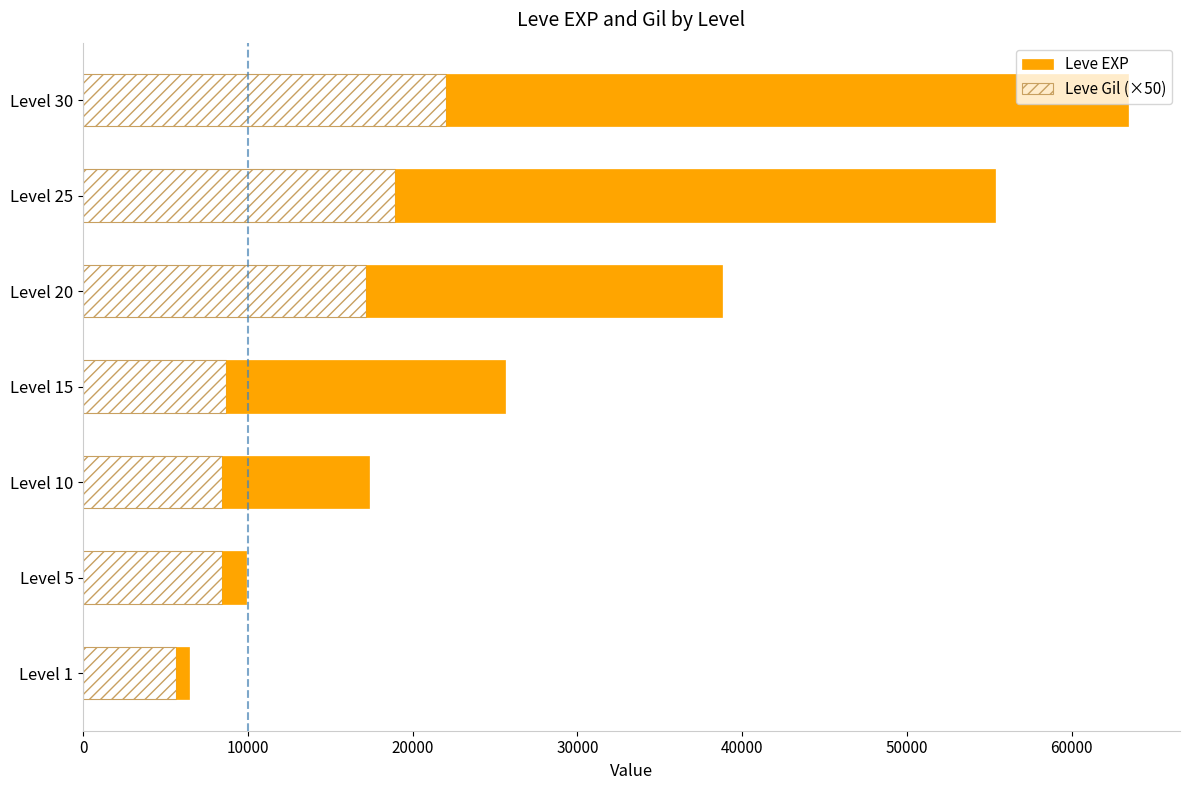

What is the difference between the second highest and minimum values in the Leve Gil (×50) series?

13300